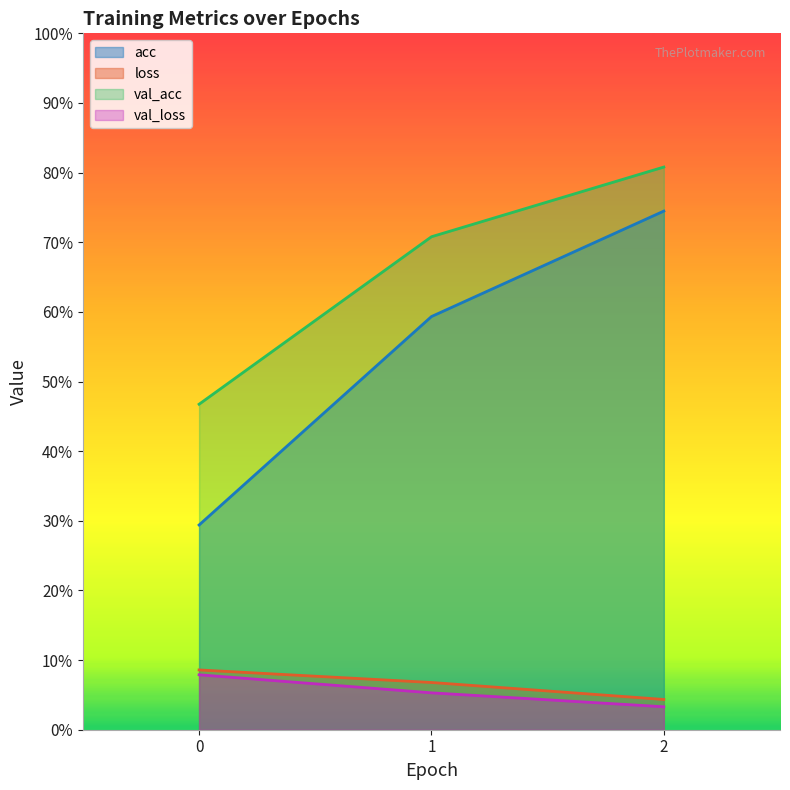

Count the val_loss values in the range 0 to 1.

3